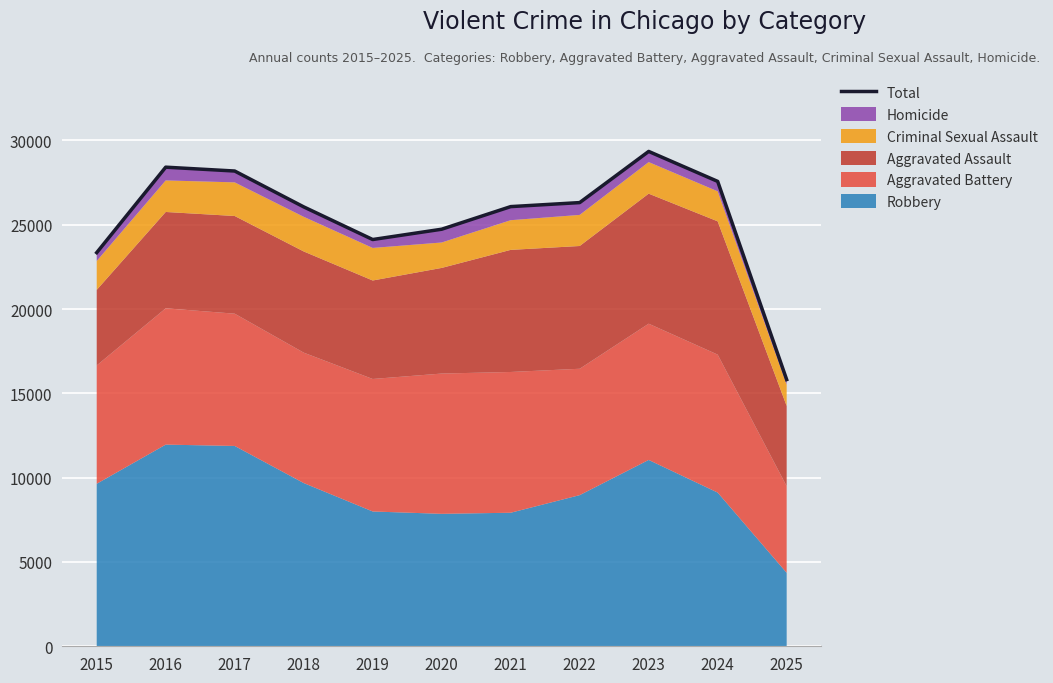

Count the number of categories in the chart.

11